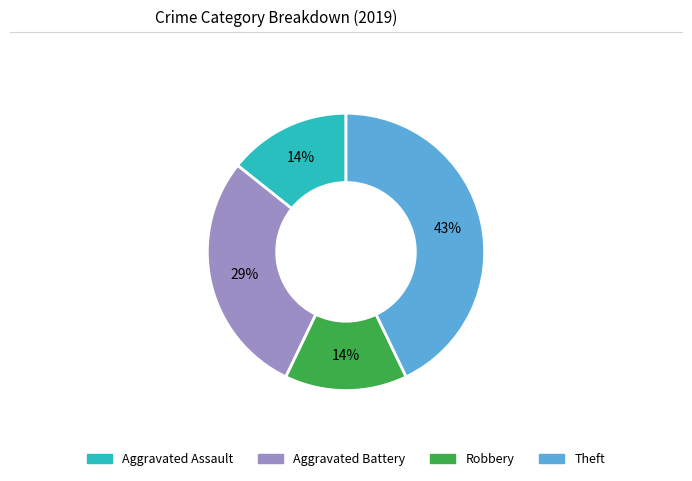

Count the number of slices in the pie.

4